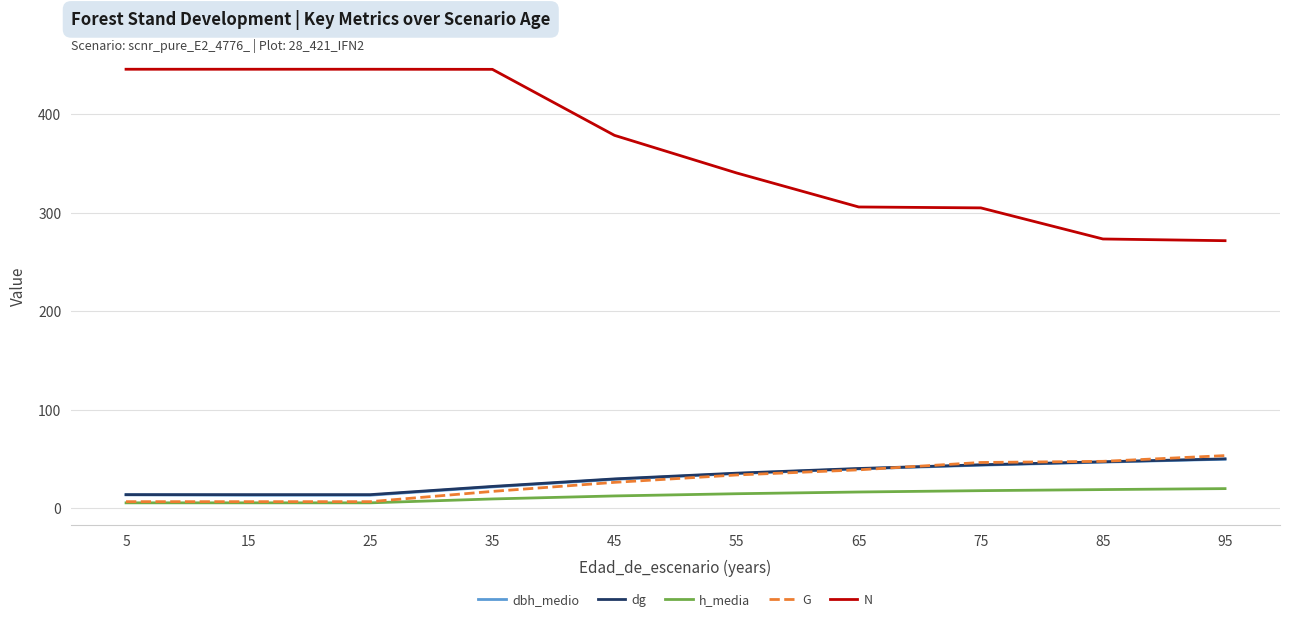

What is the difference between the second highest and second lowest values in the dg series?

33.4